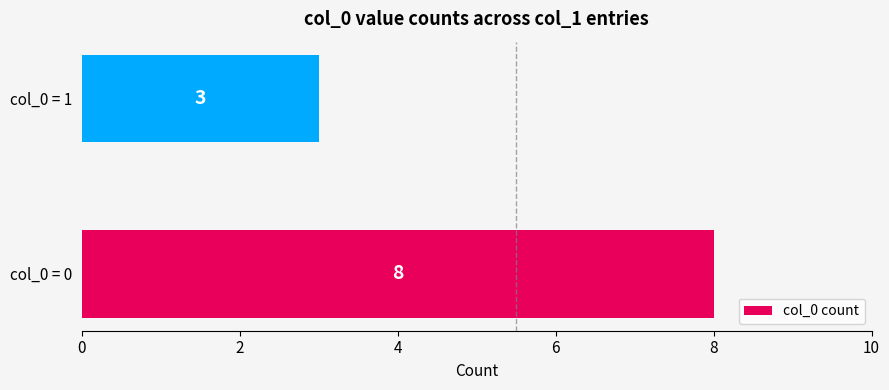

The chart shows a value of 3 at col_0 = 1. True or false?

True